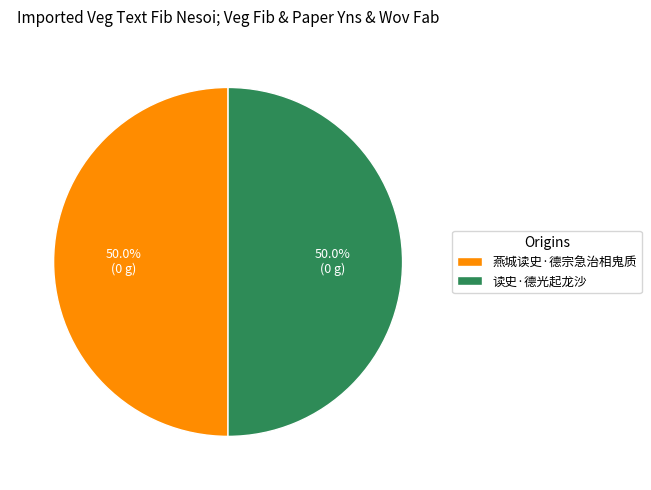

To the nearest percent, what is the combined percentage of 燕城读史·德宗急治相鬼质 and 读史·德光起龙沙?

100%